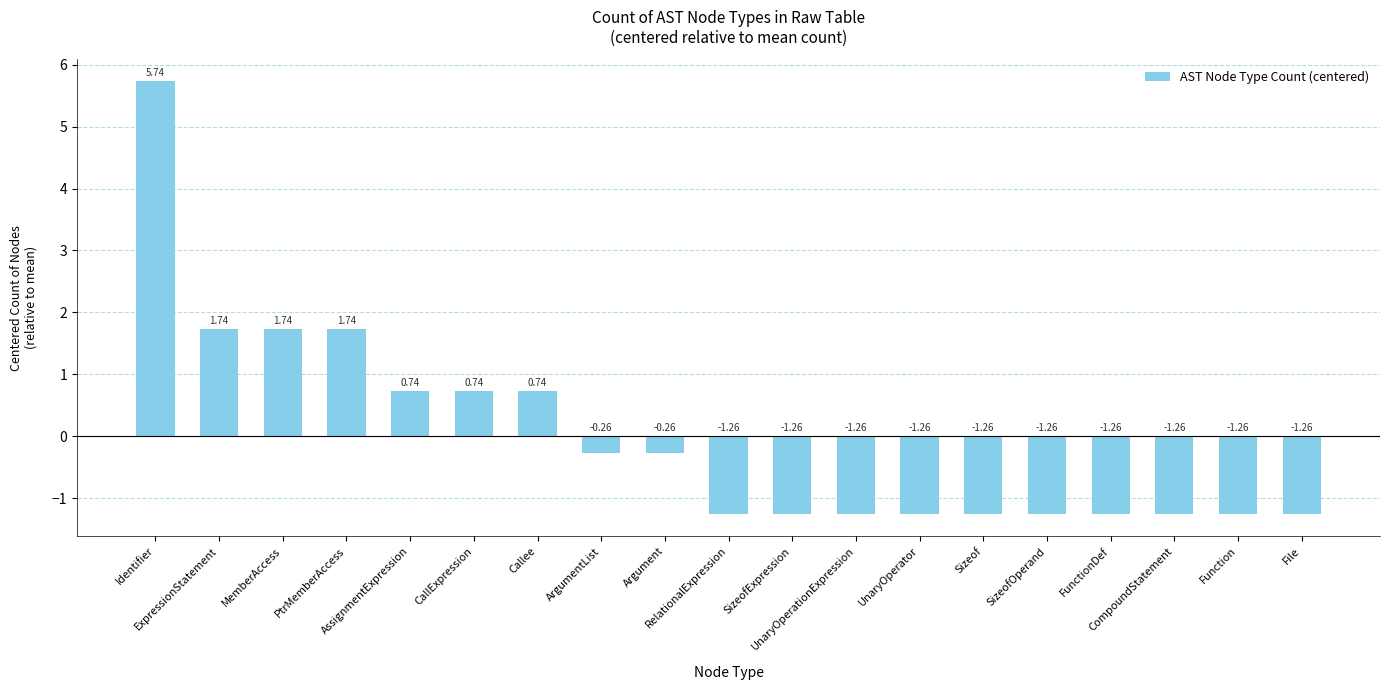

What is the difference between the maximum and minimum values?

7.0